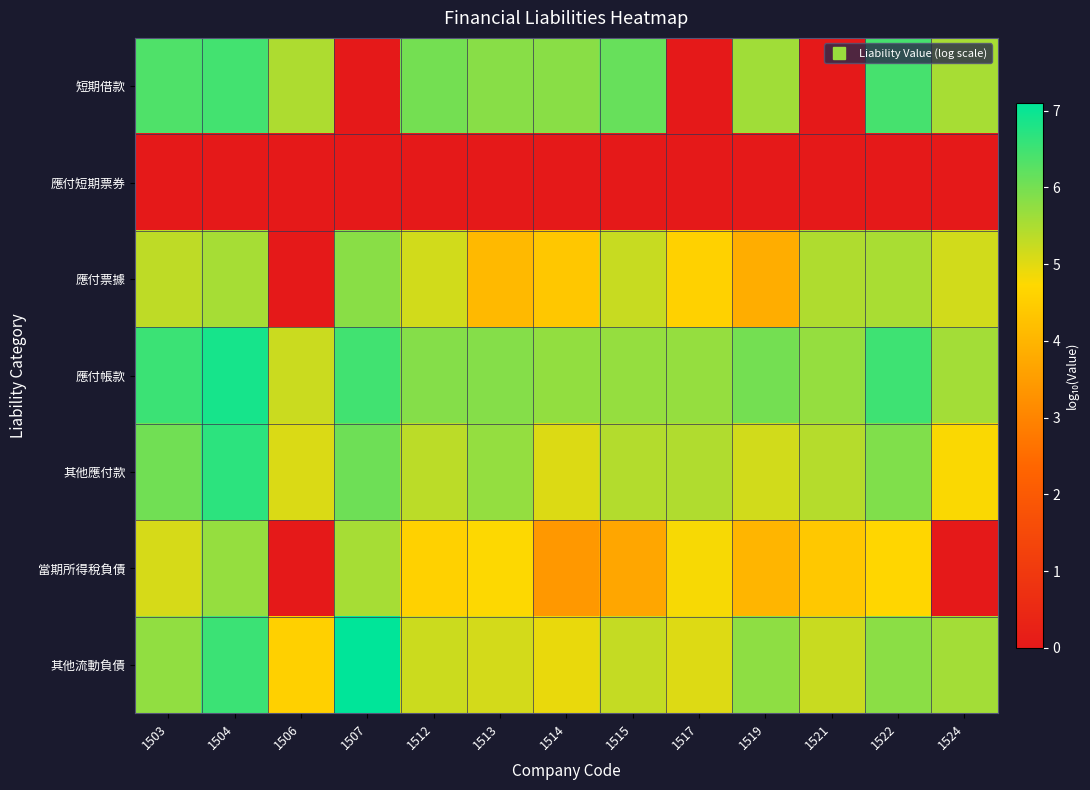

Which series has the largest total across all categories?

應付帳款